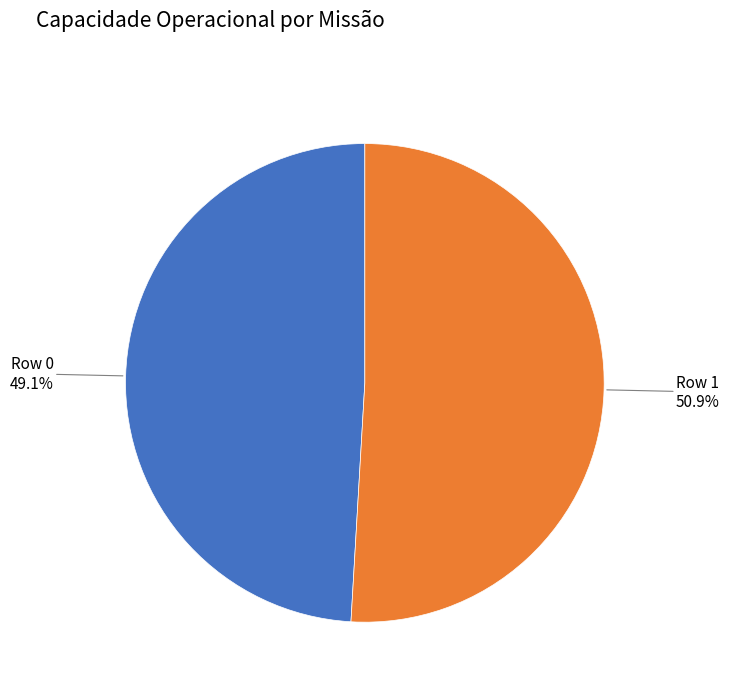

To the nearest percent, what percentage of the pie is Row 1?

51%